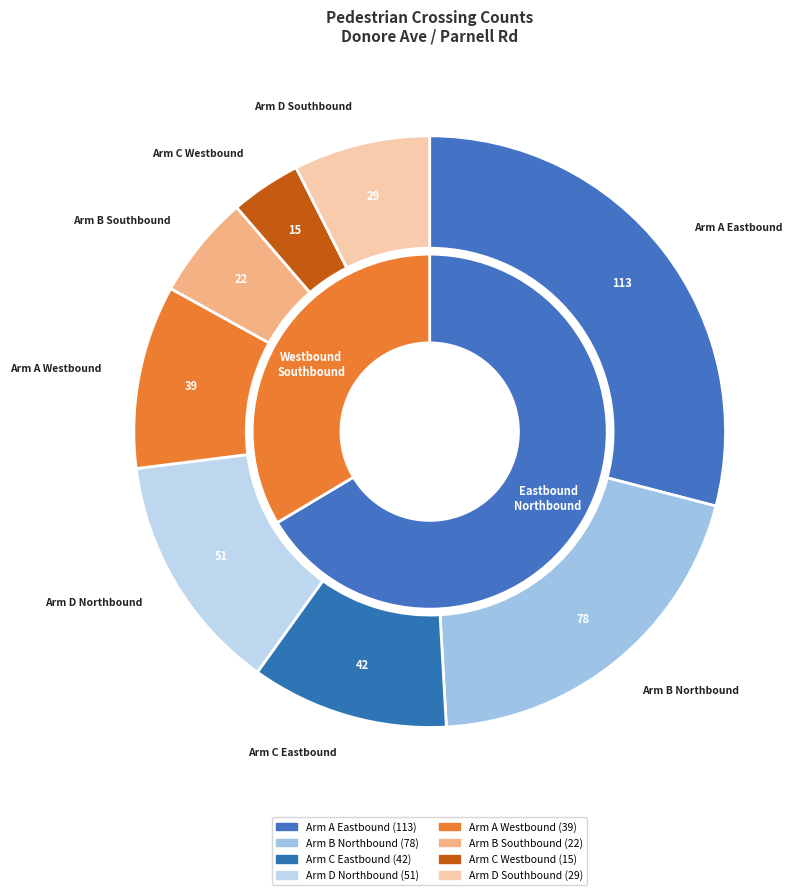

Which slice is the smallest?

Arm C Westbound